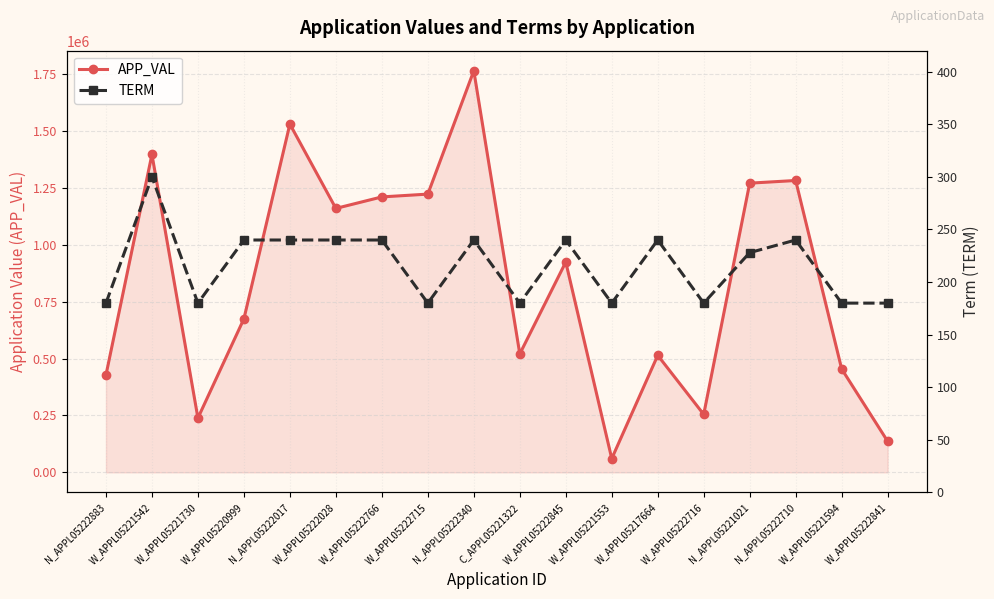

Which category has the highest value across all series?

N_APPL05222340